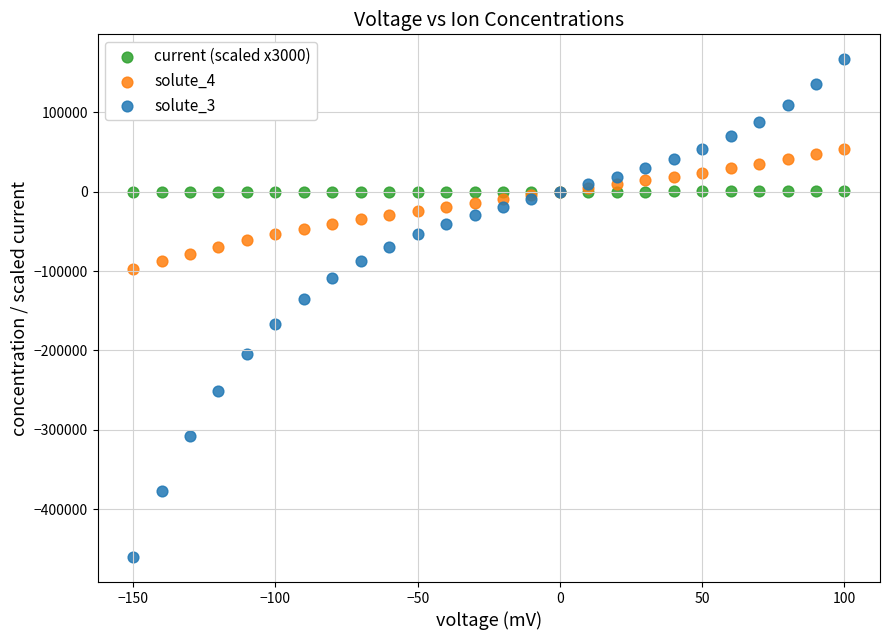

What are all the series names shown in the legend?

current (scaled x3000), solute_4, solute_3